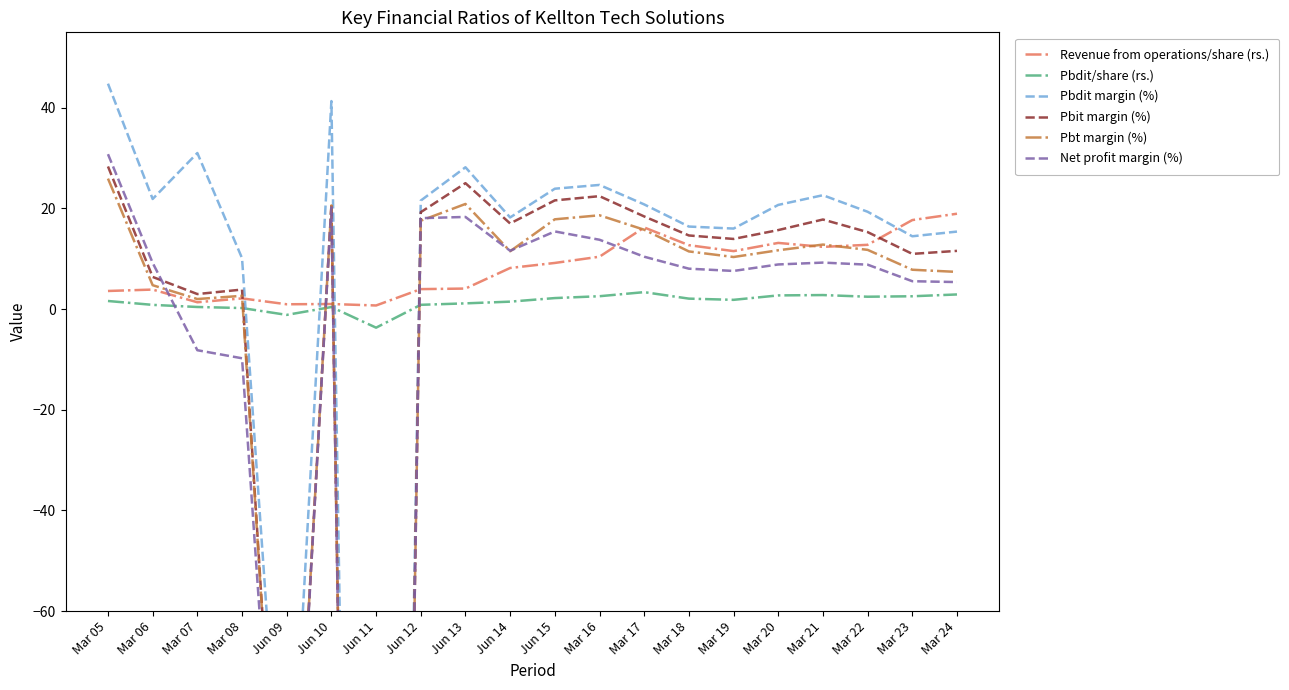

Does the chart have visible grid lines?

No